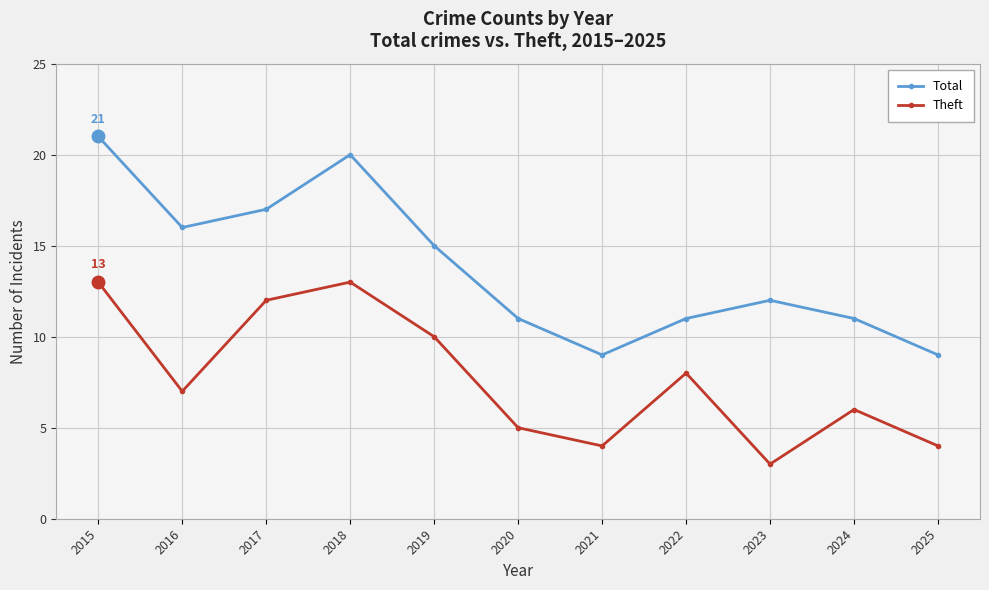

At which category does Theft reach its first local peak?

2018